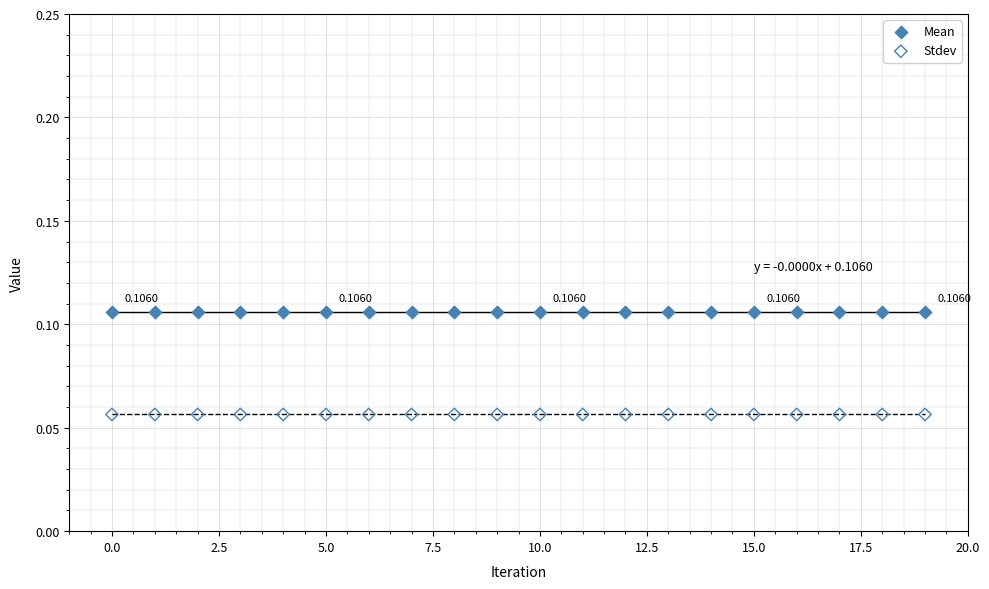

Which series reaches the maximum Y coordinate?

Mean